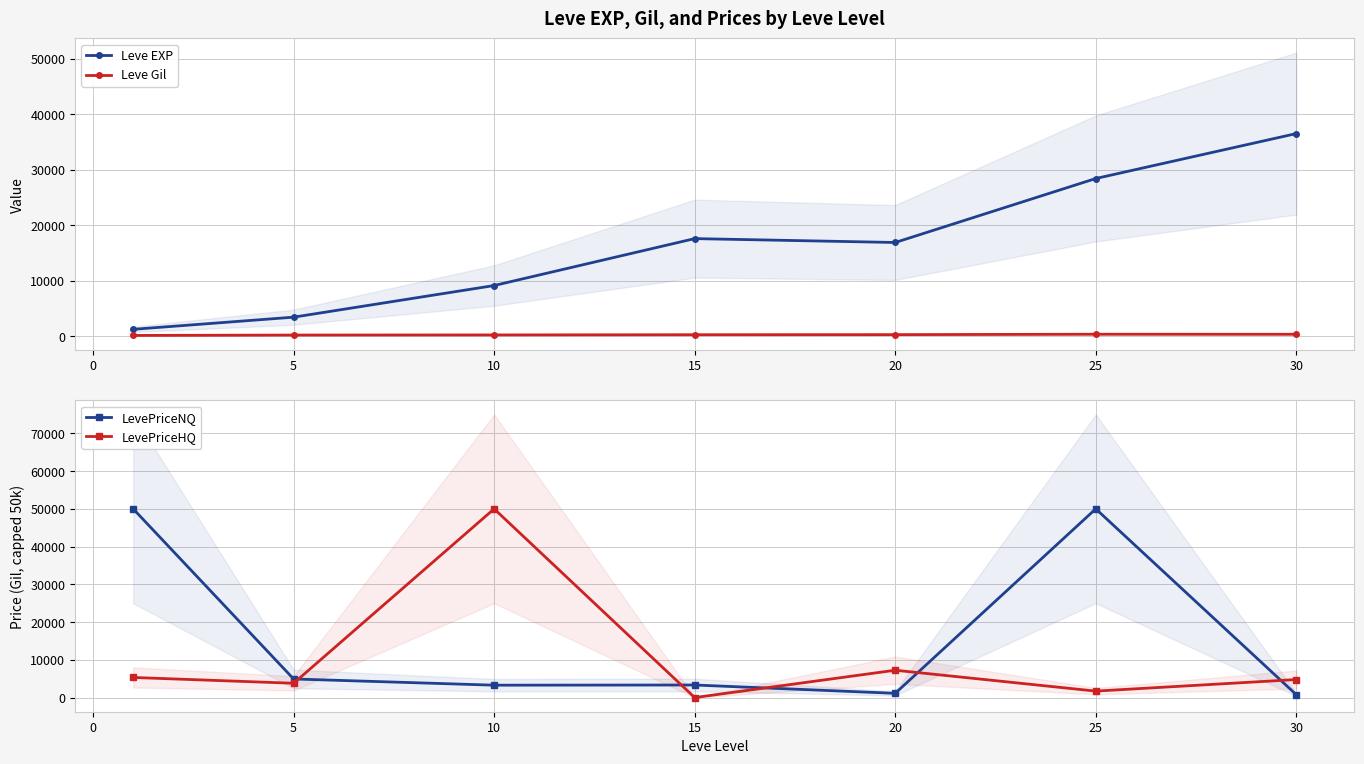

The value of Leve EXP at 15 is 17563.3. True or false?

True